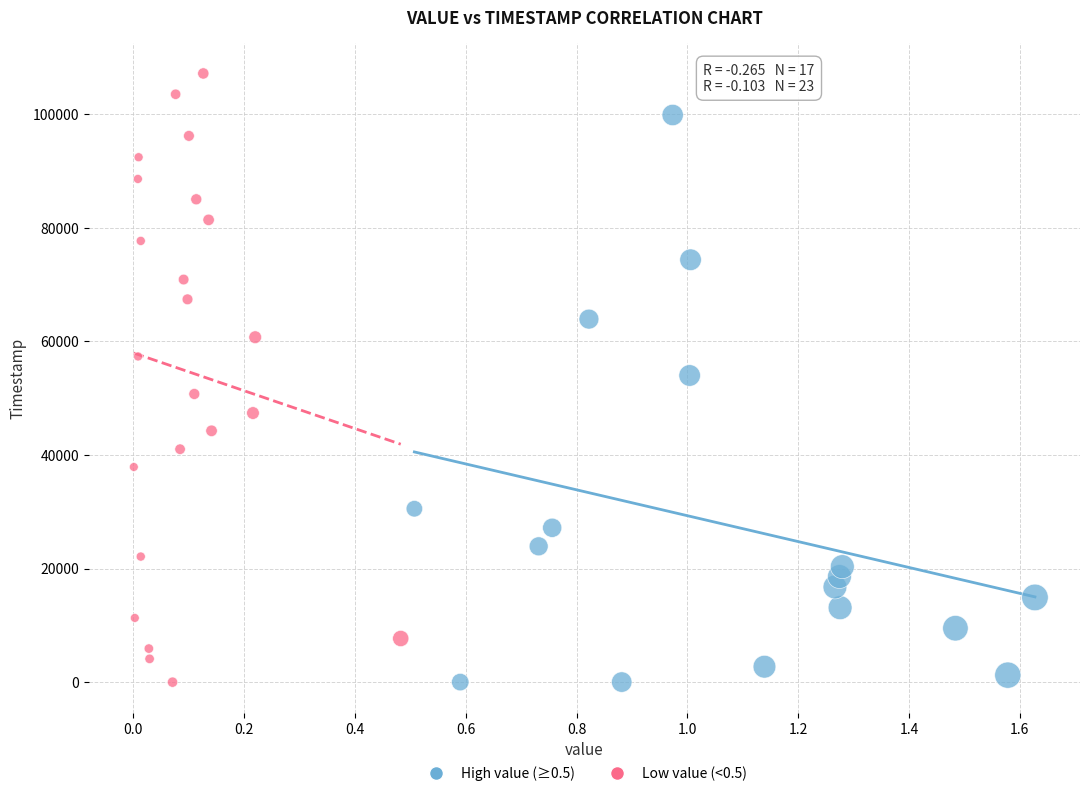

Which series has the largest Y range (max minus min)?

Low value (<0.5)